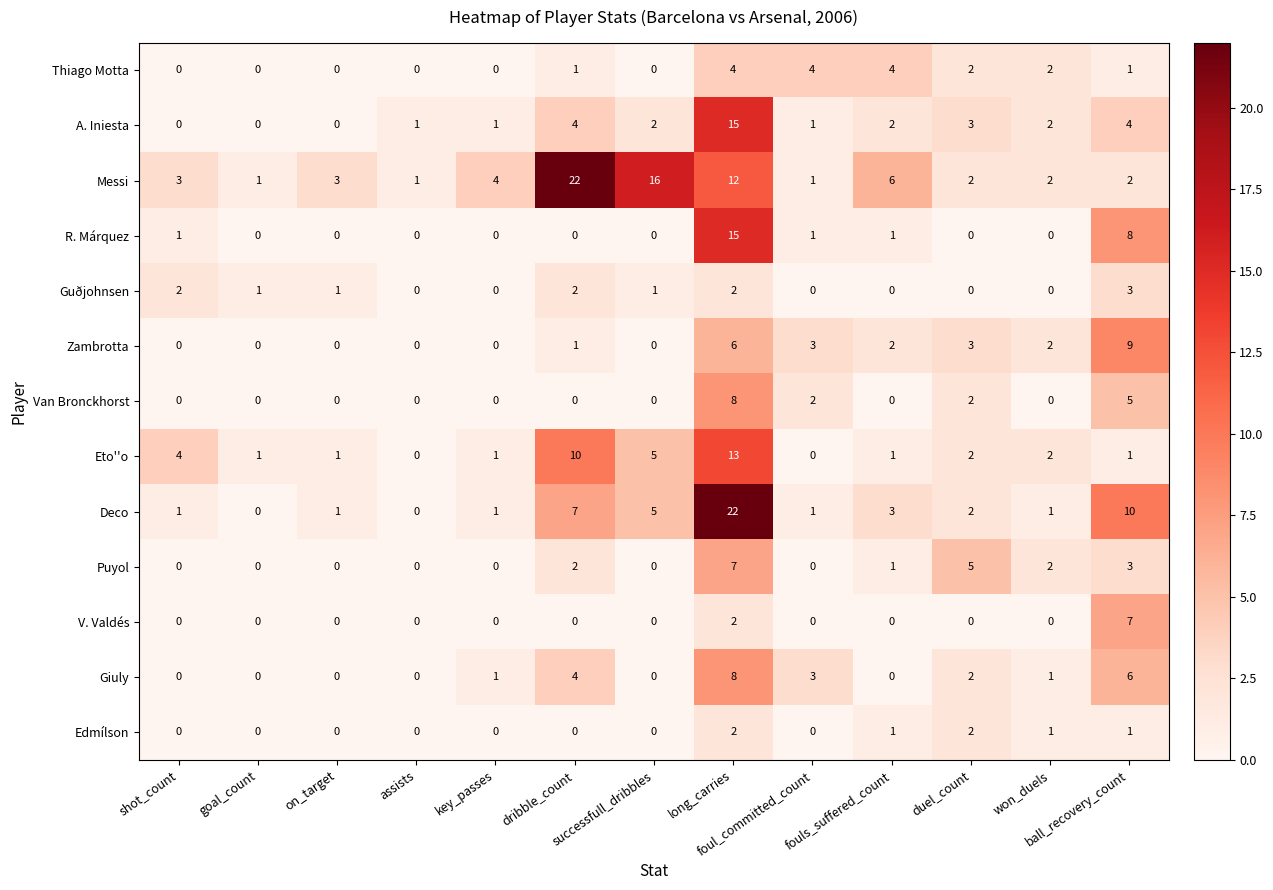

How many Van Bronckhorst values are between 0 and 2?

11